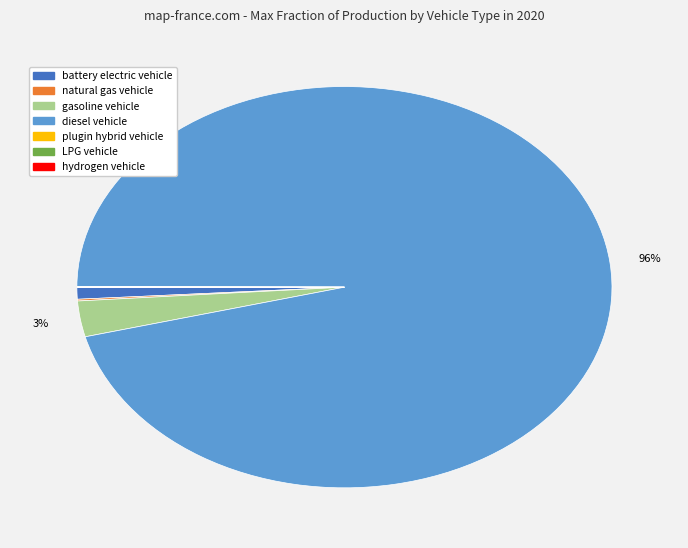

To the nearest percent, what is the difference between the largest and smallest slice percentages?

96%